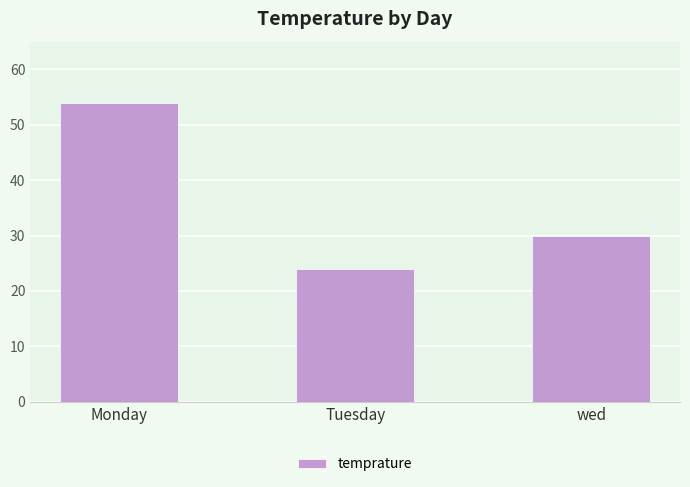

The value at wed is 51. True or false?

False